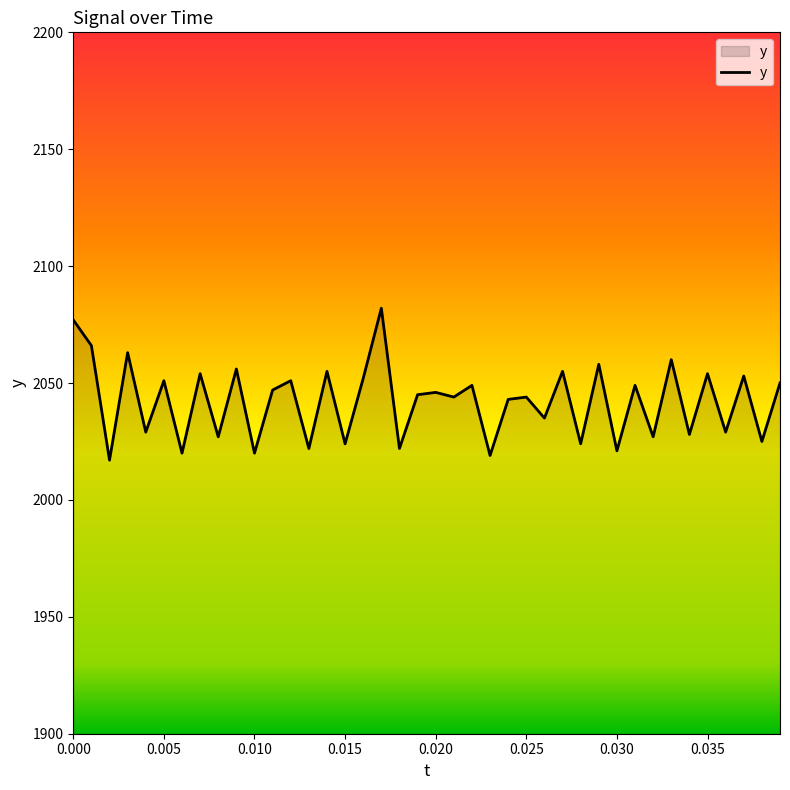

What is the minimum value shown in the chart?

2017